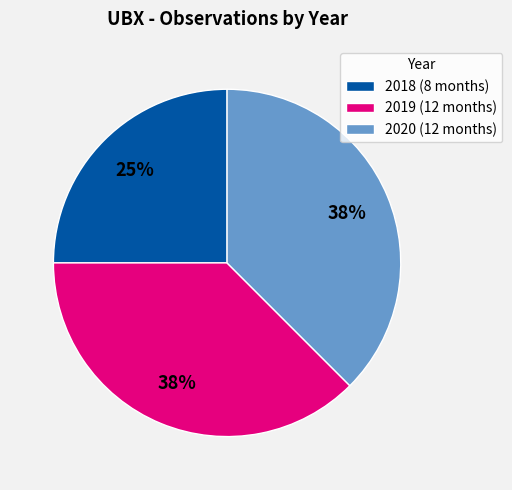

How many segments does this pie chart have?

3